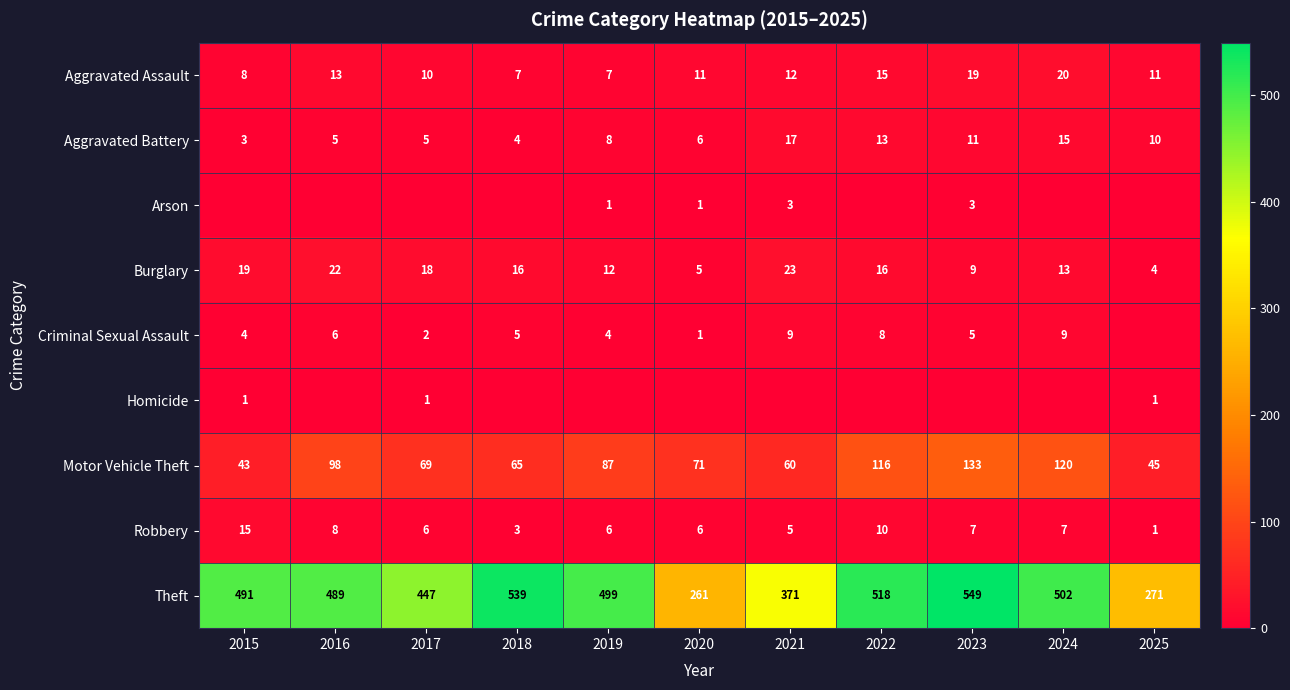

At which label is Theft closest to 405?

2021